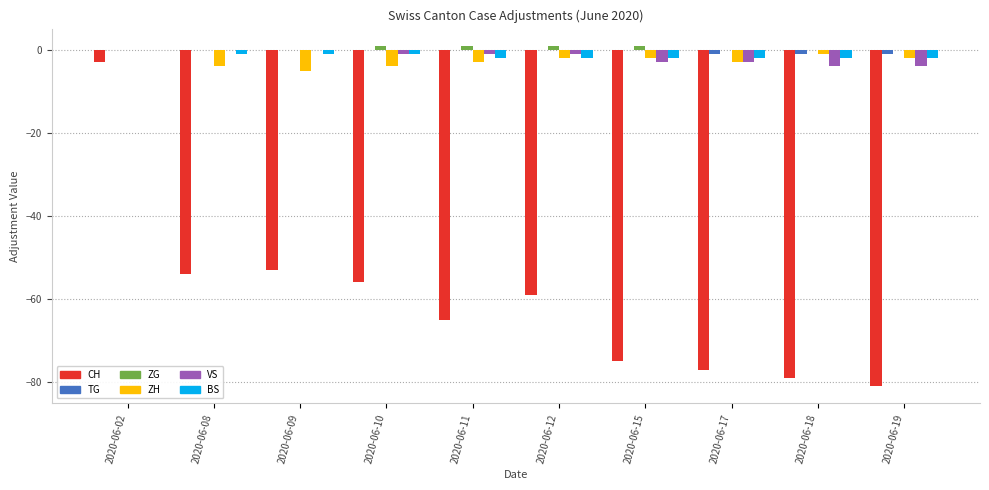

Reading left to right, list all the values displayed in this chart.

CH: 2020-06-02=-3	2020-06-08=-54	2020-06-09=-53	2020-06-10=-56	2020-06-11=-65	2020-06-12=-59	2020-06-15=-75	2020-06-17=-77	2020-06-18=-79	2020-06-19=-81
TG: 2020-06-02=0	2020-06-08=0	2020-06-09=0	2020-06-10=0	2020-06-11=0	2020-06-12=0	2020-06-15=0	2020-06-17=-1	2020-06-18=-1	2020-06-19=-1
ZG: 2020-06-02=0	2020-06-08=0	2020-06-09=0	2020-06-10=1	2020-06-11=1	2020-06-12=1	2020-06-15=1	2020-06-17=0	2020-06-18=0	2020-06-19=0
ZH: 2020-06-02=0	2020-06-08=-4	2020-06-09=-5	2020-06-10=-4	2020-06-11=-3	2020-06-12=-2	2020-06-15=-2	2020-06-17=-3	2020-06-18=-1	2020-06-19=-2
VS: 2020-06-02=0	2020-06-08=0	2020-06-09=0	2020-06-10=-1	2020-06-11=-1	2020-06-12=-1	2020-06-15=-3	2020-06-17=-3	2020-06-18=-4	2020-06-19=-4
BS: 2020-06-02=0	2020-06-08=-1	2020-06-09=-1	2020-06-10=-1	2020-06-11=-2	2020-06-12=-2	2020-06-15=-2	2020-06-17=-2	2020-06-18=-2	2020-06-19=-2